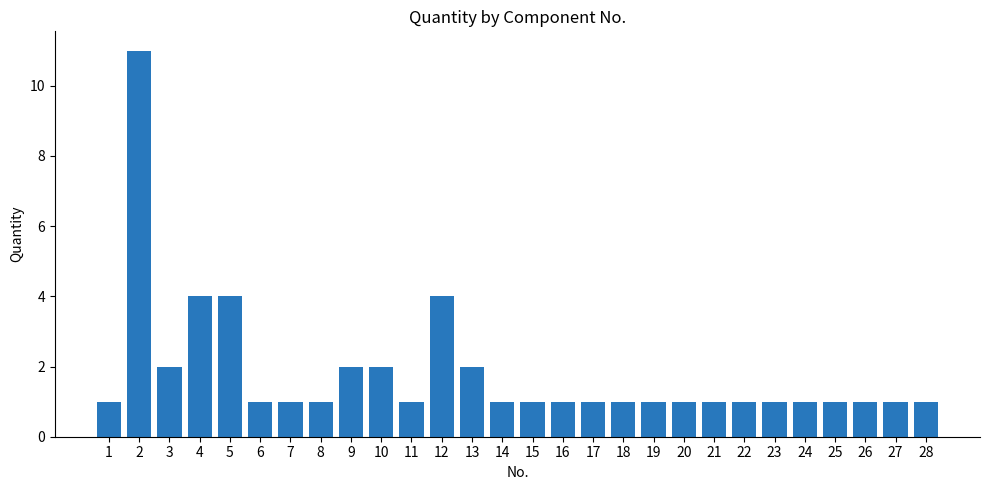

Is it true that the value at 24 is 1?

True